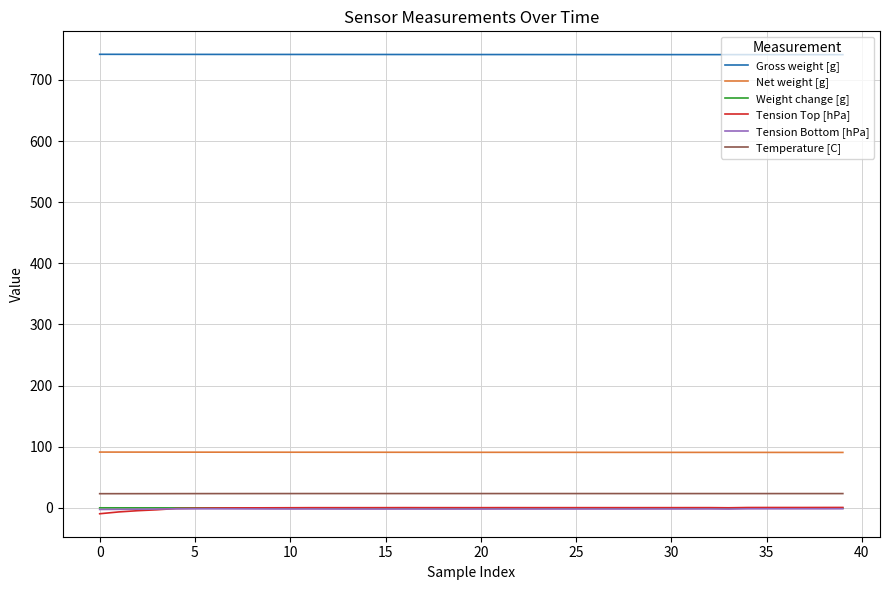

Is this an area chart (filled region under the line)?

No